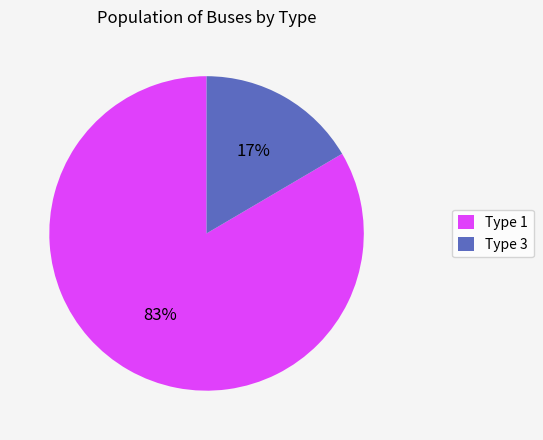

Which category has the smallest portion of the pie?

Type 3